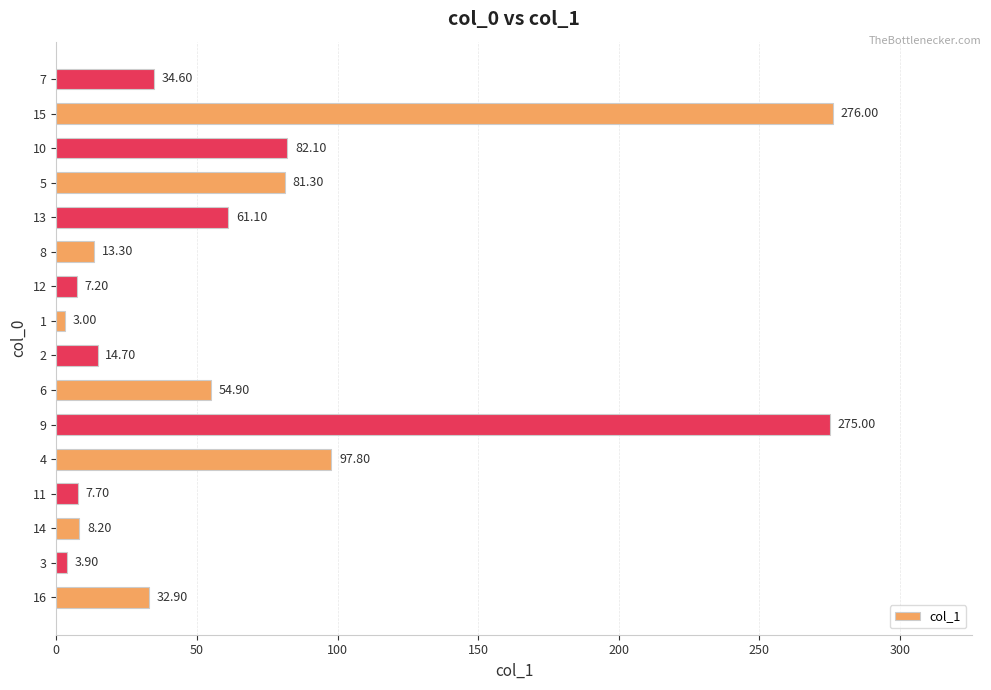

List the labels in order of value, smallest first.

1, 3, 12, 11, 14, 8, 2, 16, 7, 6, 13, 5, 10, 4, 9, 15